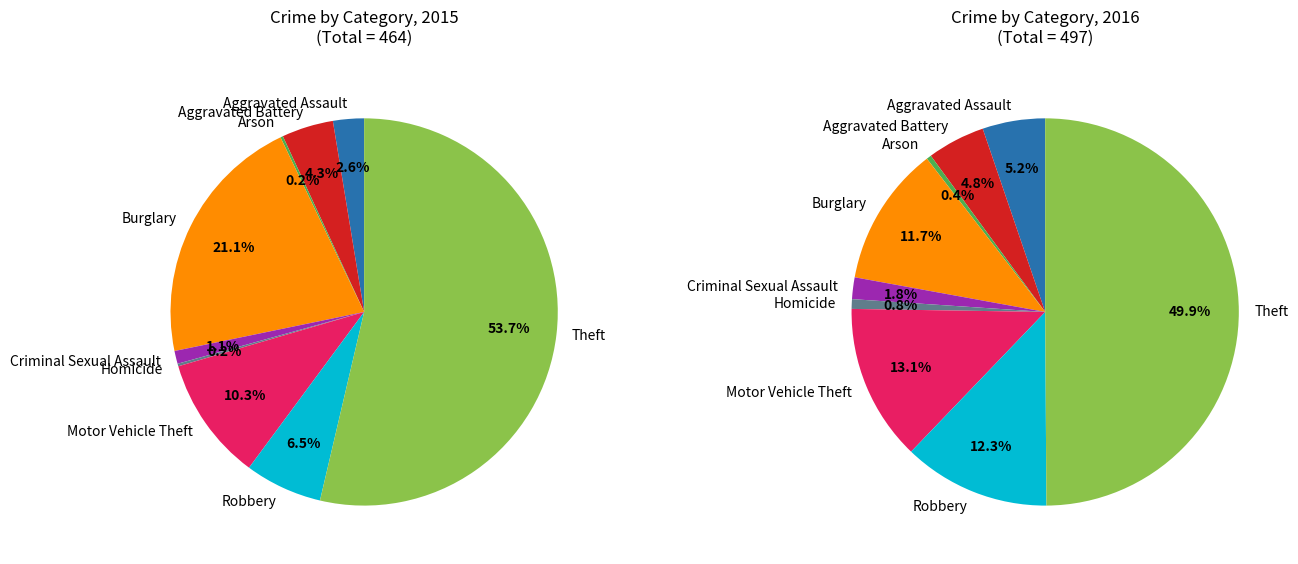

To the nearest percent, what is the difference between the largest and smallest slice percentages?

53%